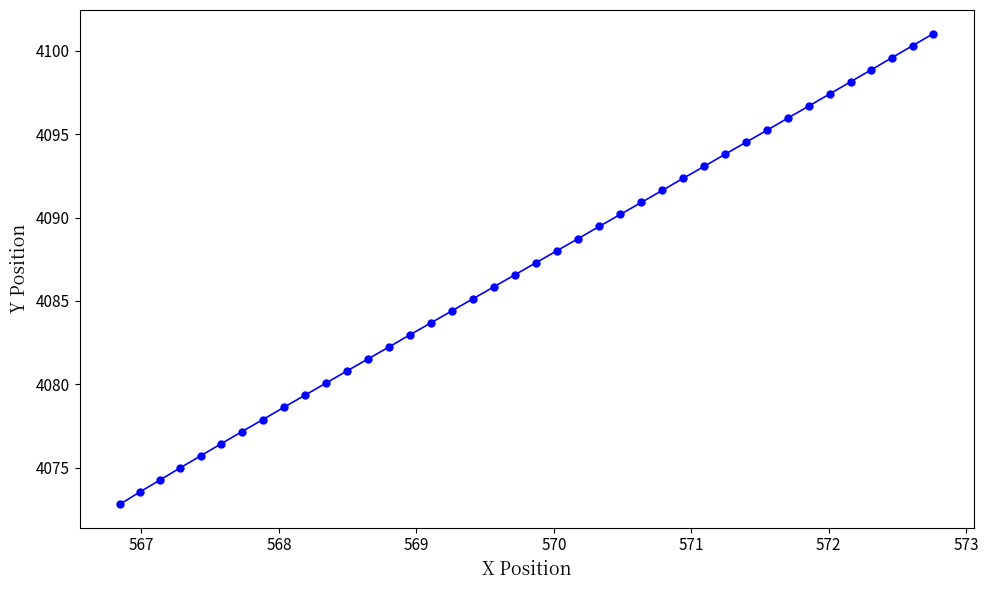

What is the maximum value shown in the chart?

4101.0